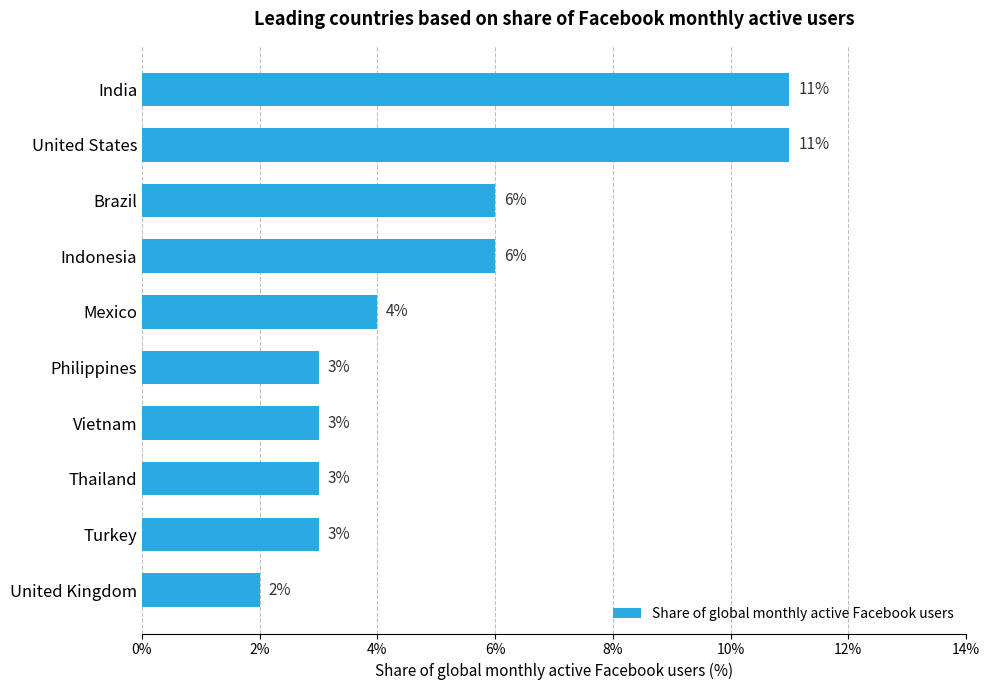

What is the difference between the second highest and minimum values?

9